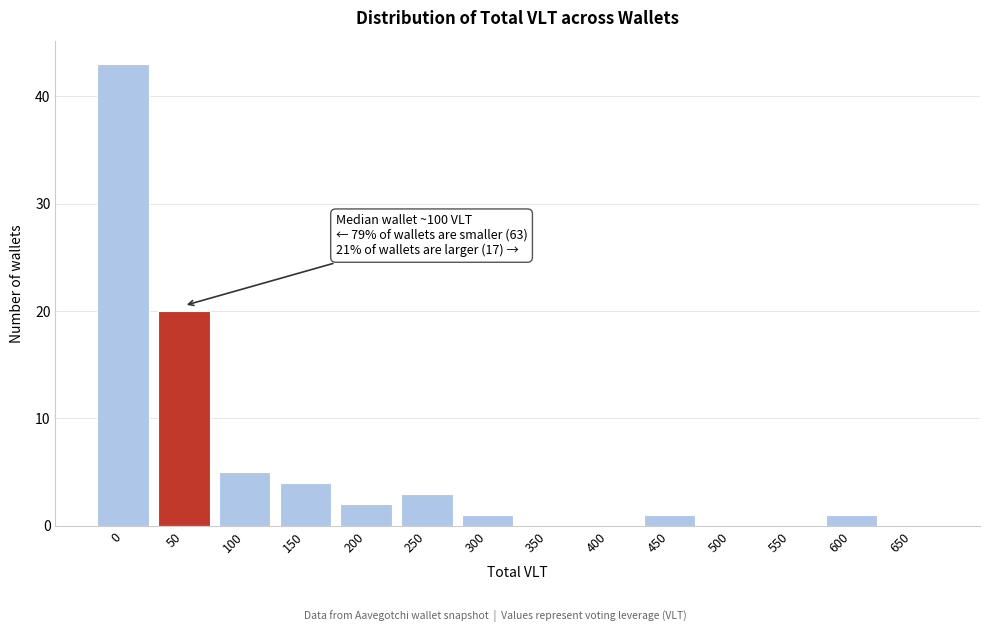

Reading left to right, what are all the values shown in this chart?

0=43	50=20	100=5	150=4	200=2	250=3	300=1	350=0	400=0	450=1	500=0	550=0	600=1	650=0